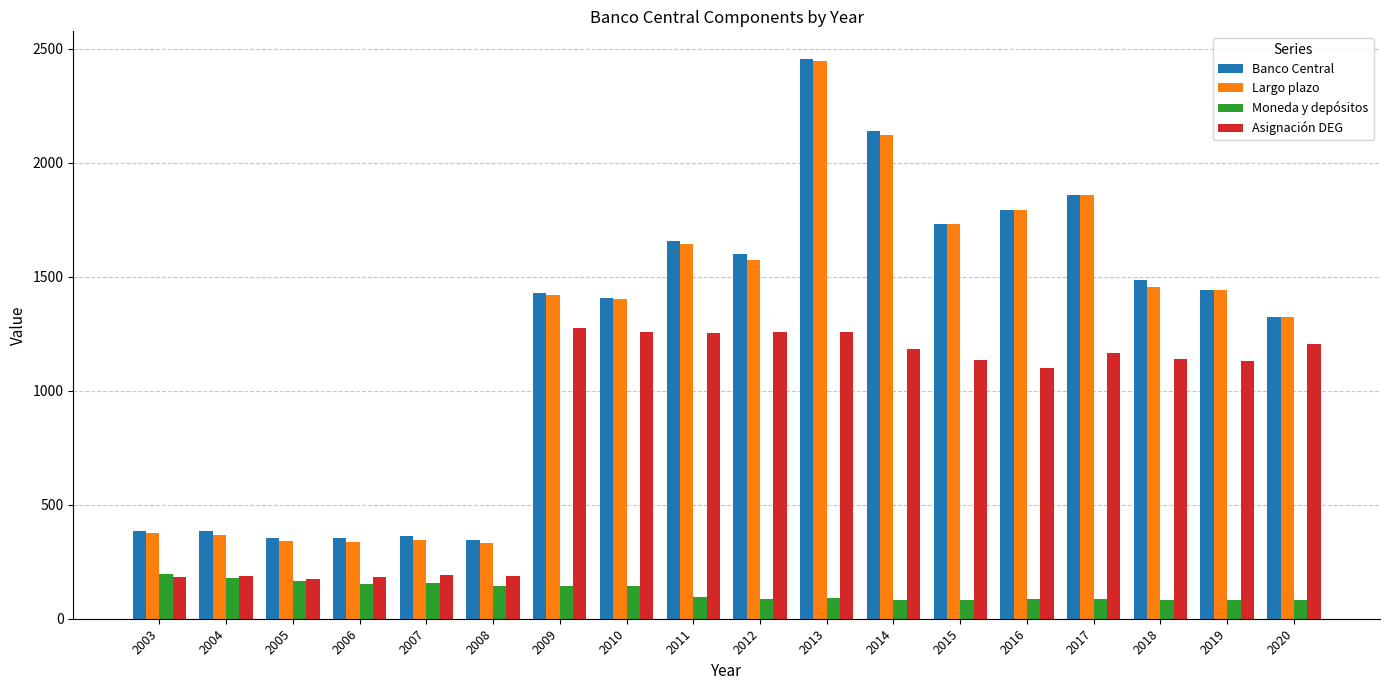

At which category is the sum across all series the highest?

2013